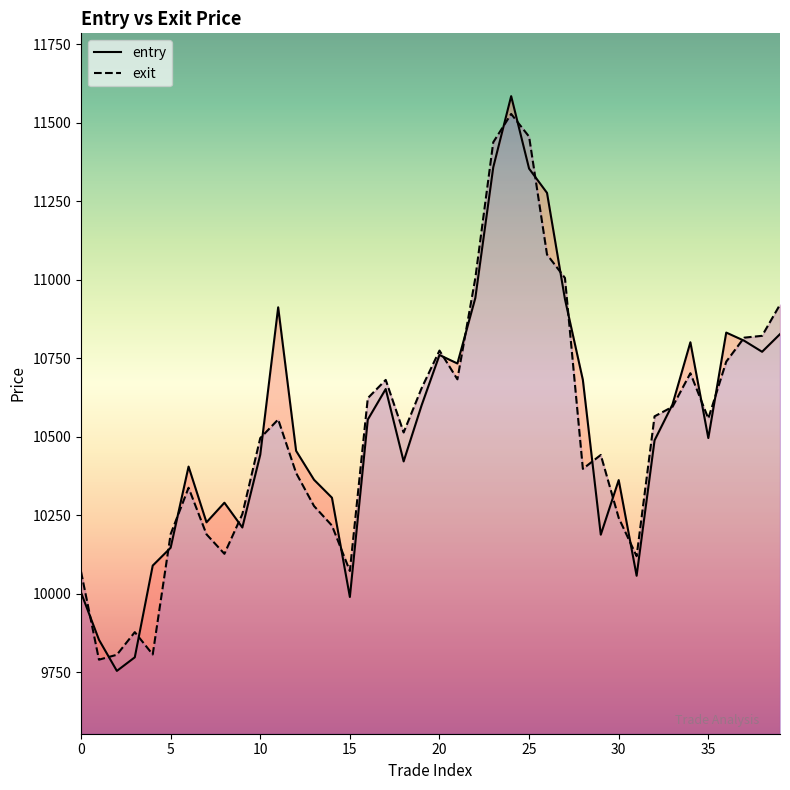

Count the number of categories in the chart.

40